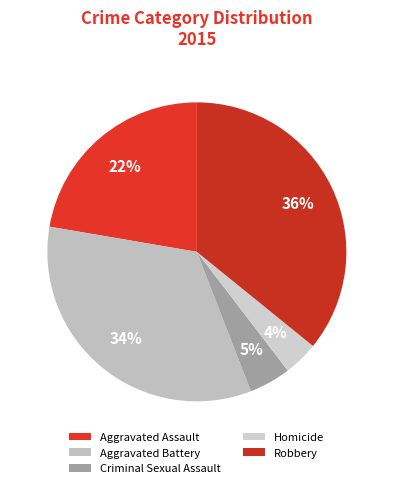

Does Aggravated Battery account for over 50% of the chart?

No